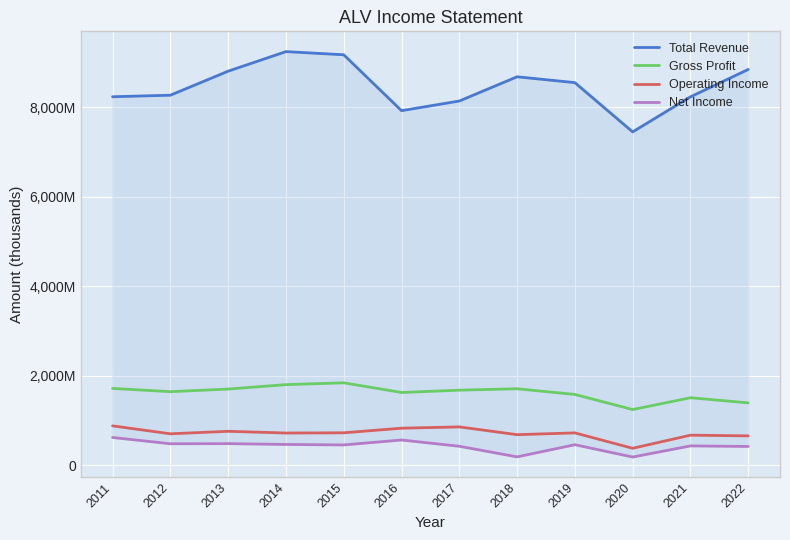

How many data points in Operating Income are less than 725800?

6